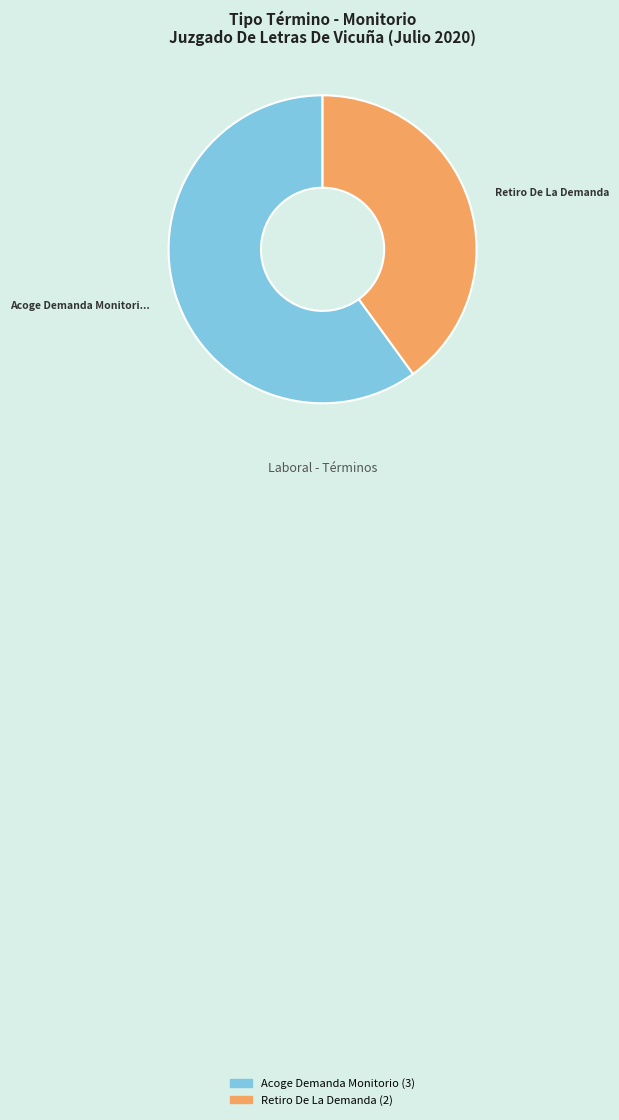

Count the number of slices in the pie.

2